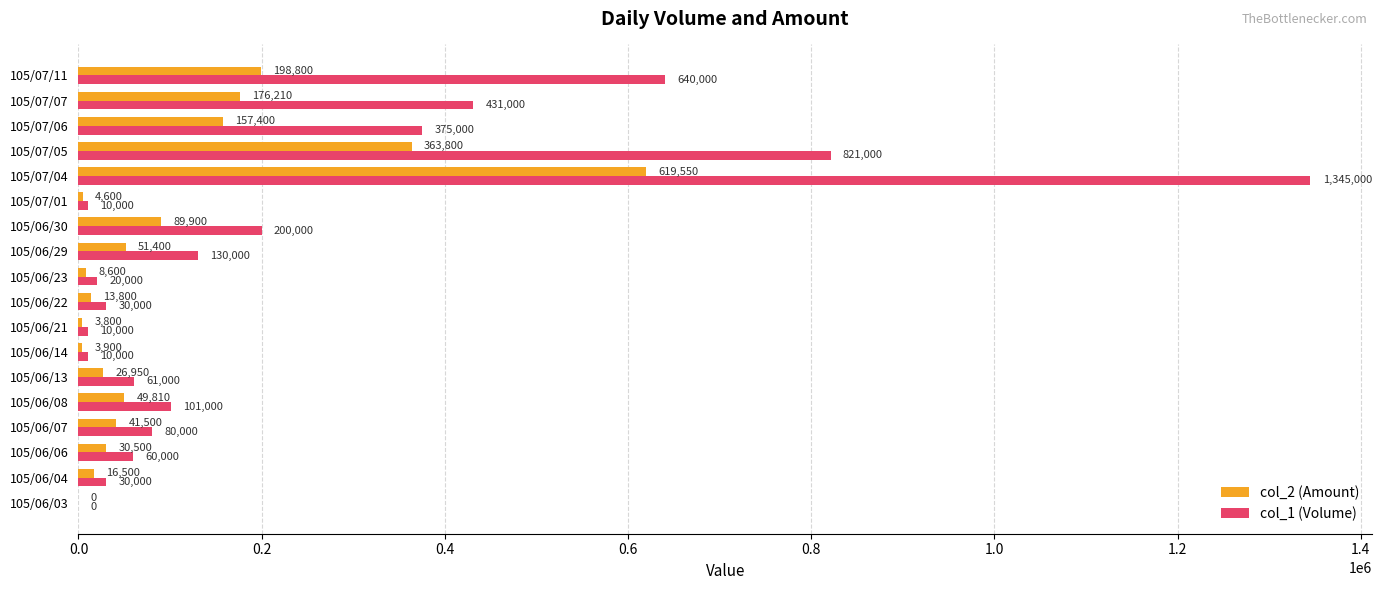

Is the value of col_1 (Volume) at 105/06/04 greater than the value of col_2 (Amount) at 105/06/30?

No